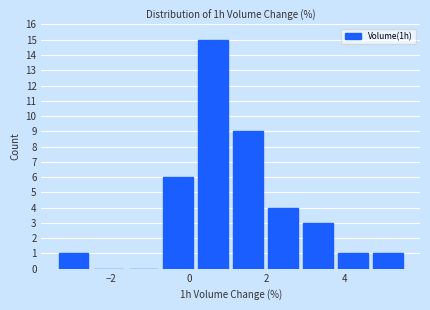

Over which range of the x-axis is the bar tallest?

0.2 to 1.0